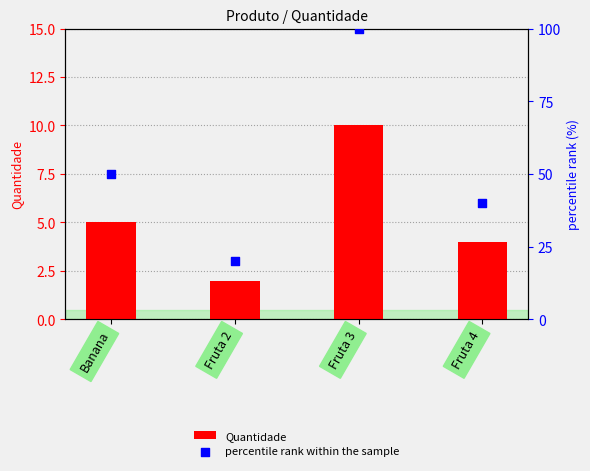

Which series has the largest total across all categories?

percentile rank within the sample